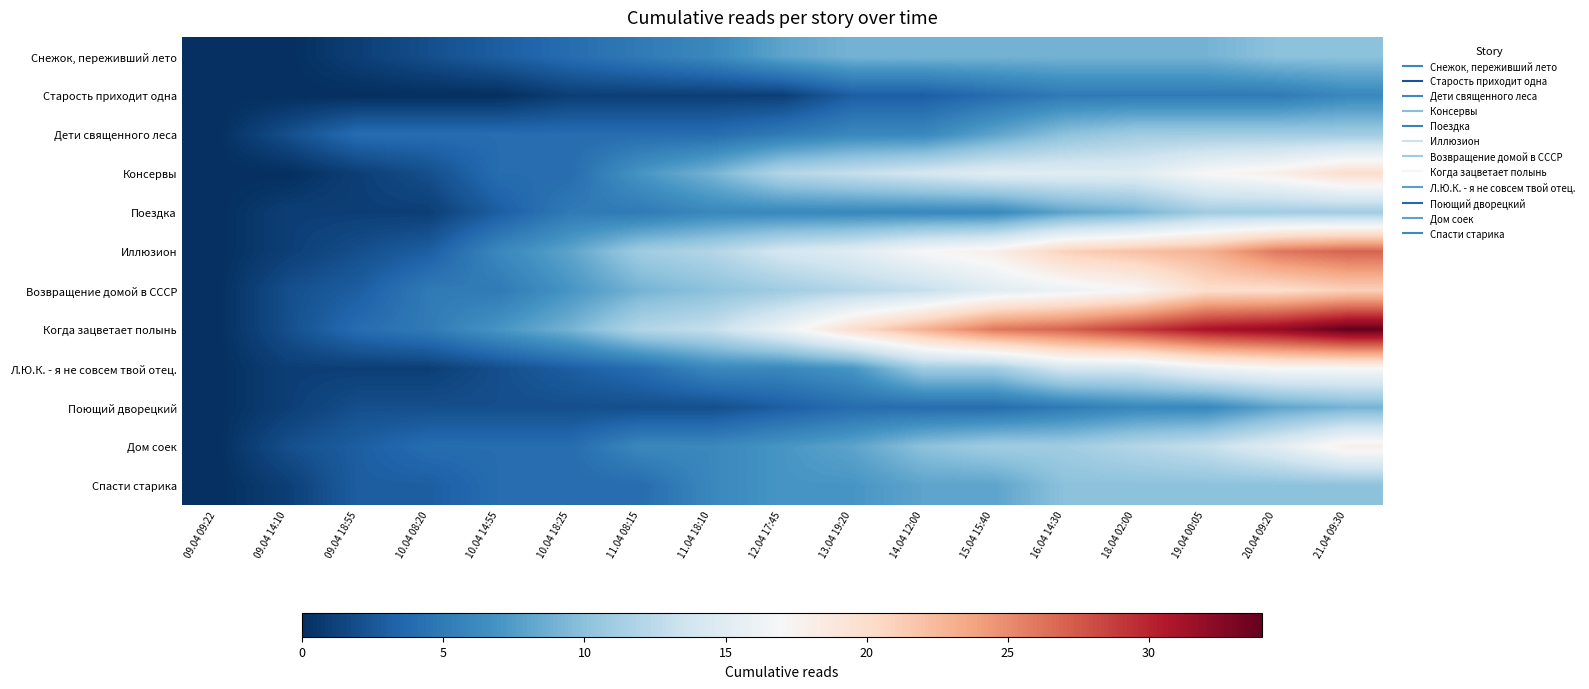

What is the greatest value displayed?

34